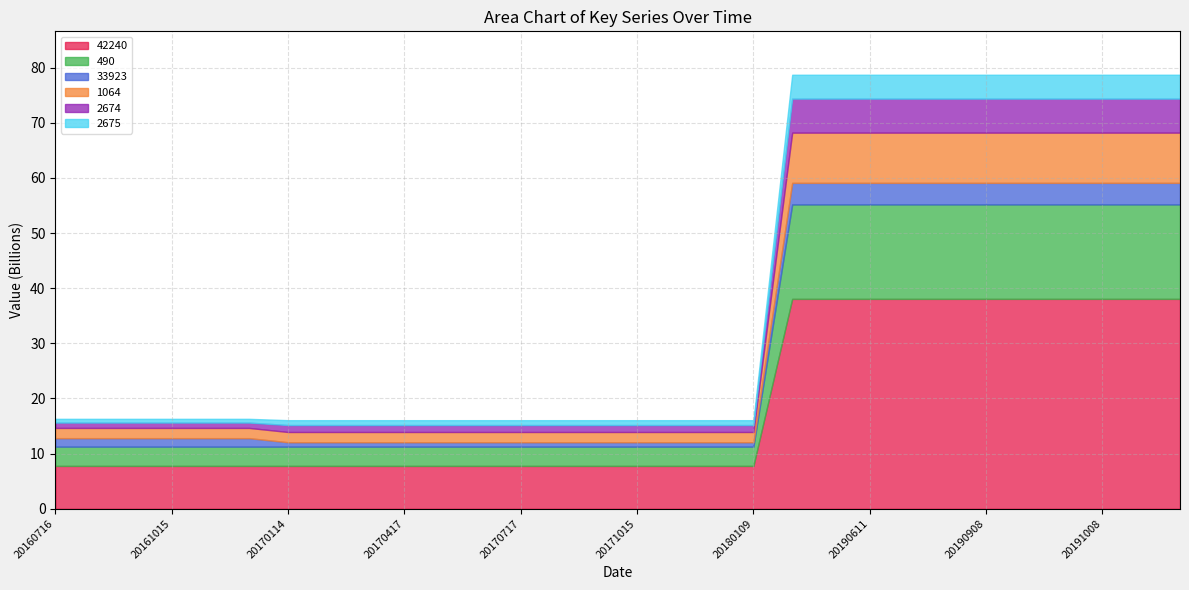

What is the difference between the maximum and minimum values in the 2674 series?

5198006000